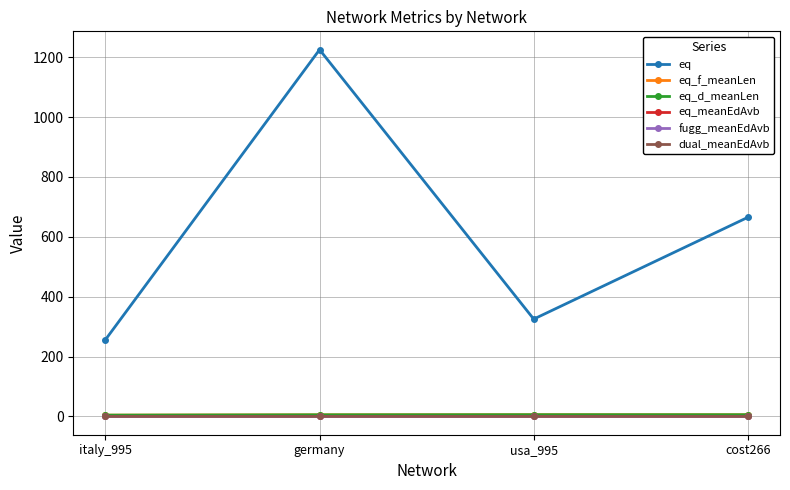

What is the total value across all series at usa_995?

336.2